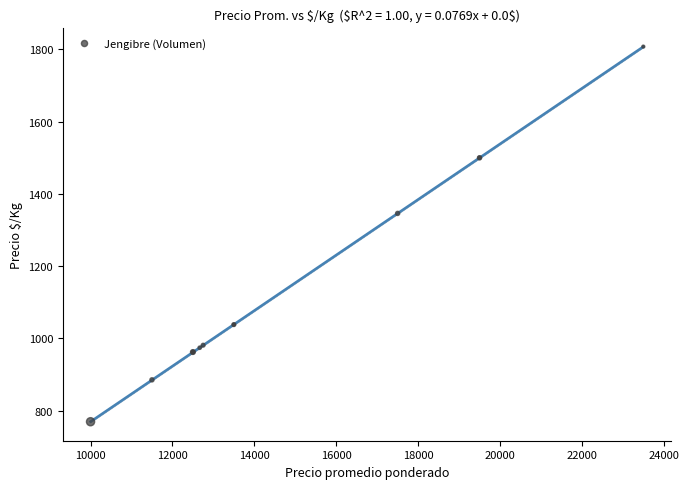

What Y value in the scatter plot is closest to 1288?

1346